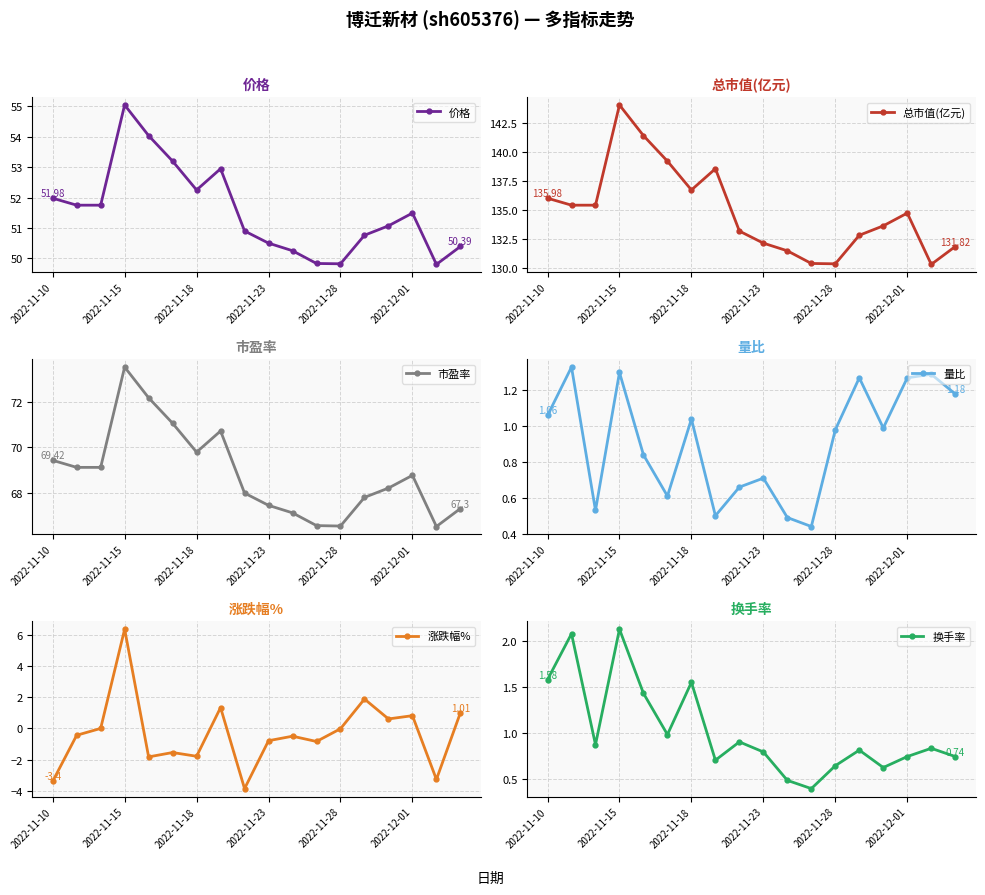

What are all the series names shown in the legend?

价格, 总市值(亿元), 市盈率, 量比, 涨跌幅%, 换手率